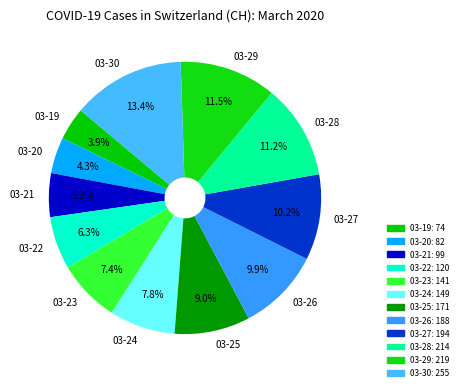

Does any single category account for the majority?

No